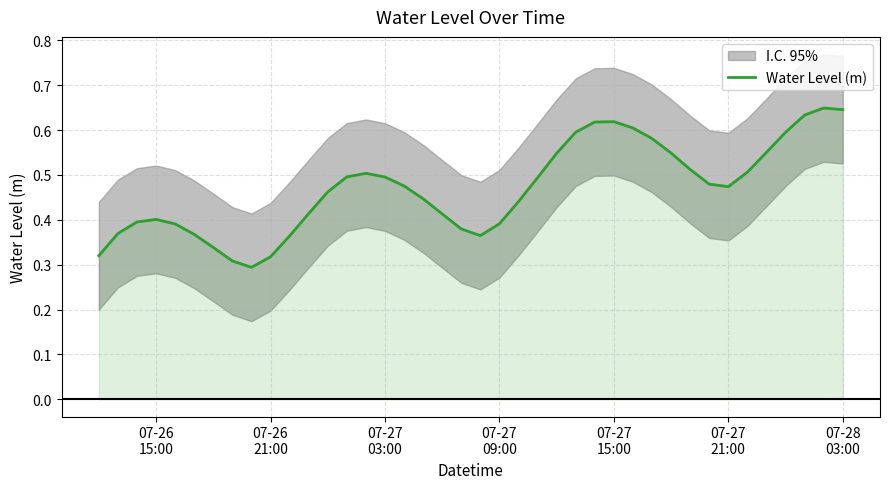

How many values are between 0 and 1?

40